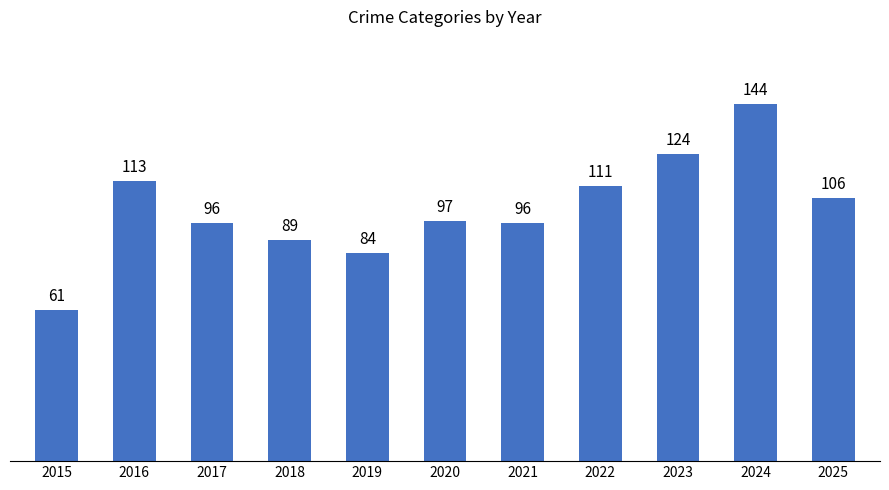

Where does the data first go above 97?

2016